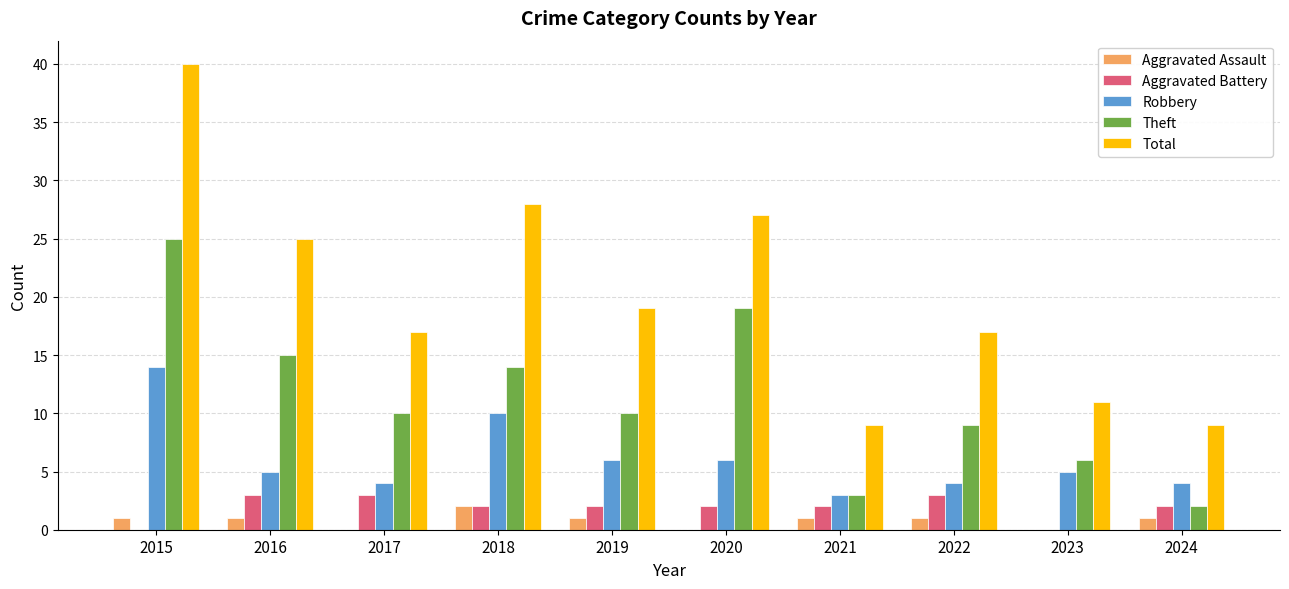

True or false: Robbery has a value of 9 at 2020.

False